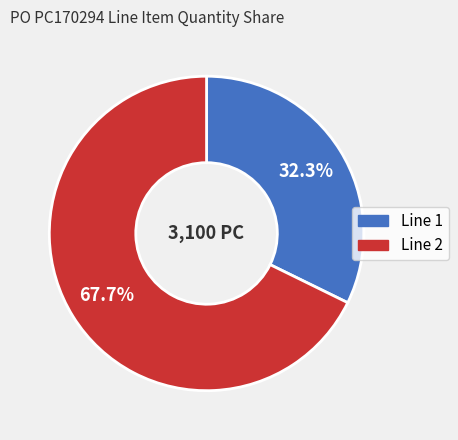

Is there a majority slice in this chart?

Yes